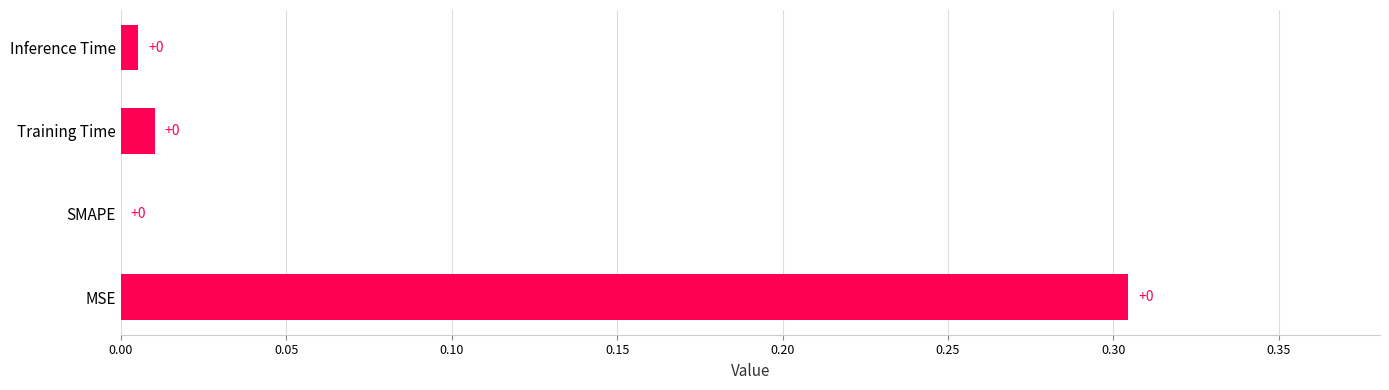

Count the number of categories in the chart.

4